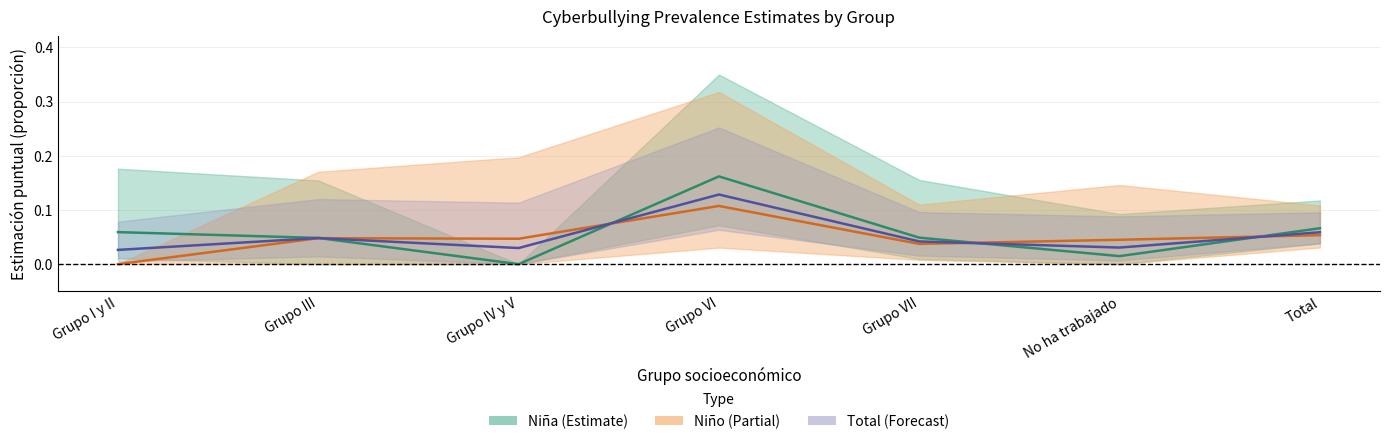

Rank the series by their average value, from lowest to highest.

Niño, Total, Niña